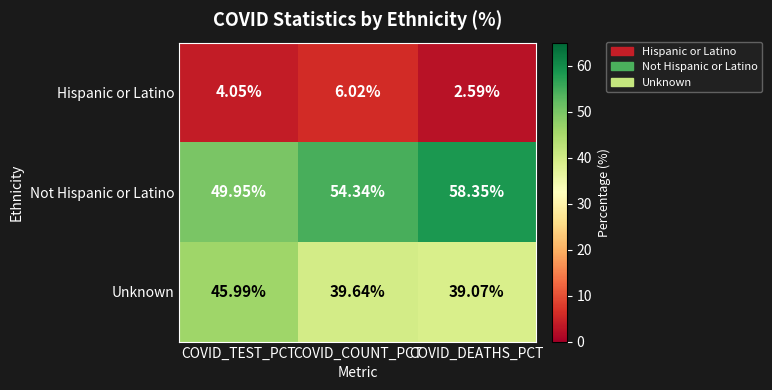

At which label does Unknown reach its peak?

COVID_TEST_PCT